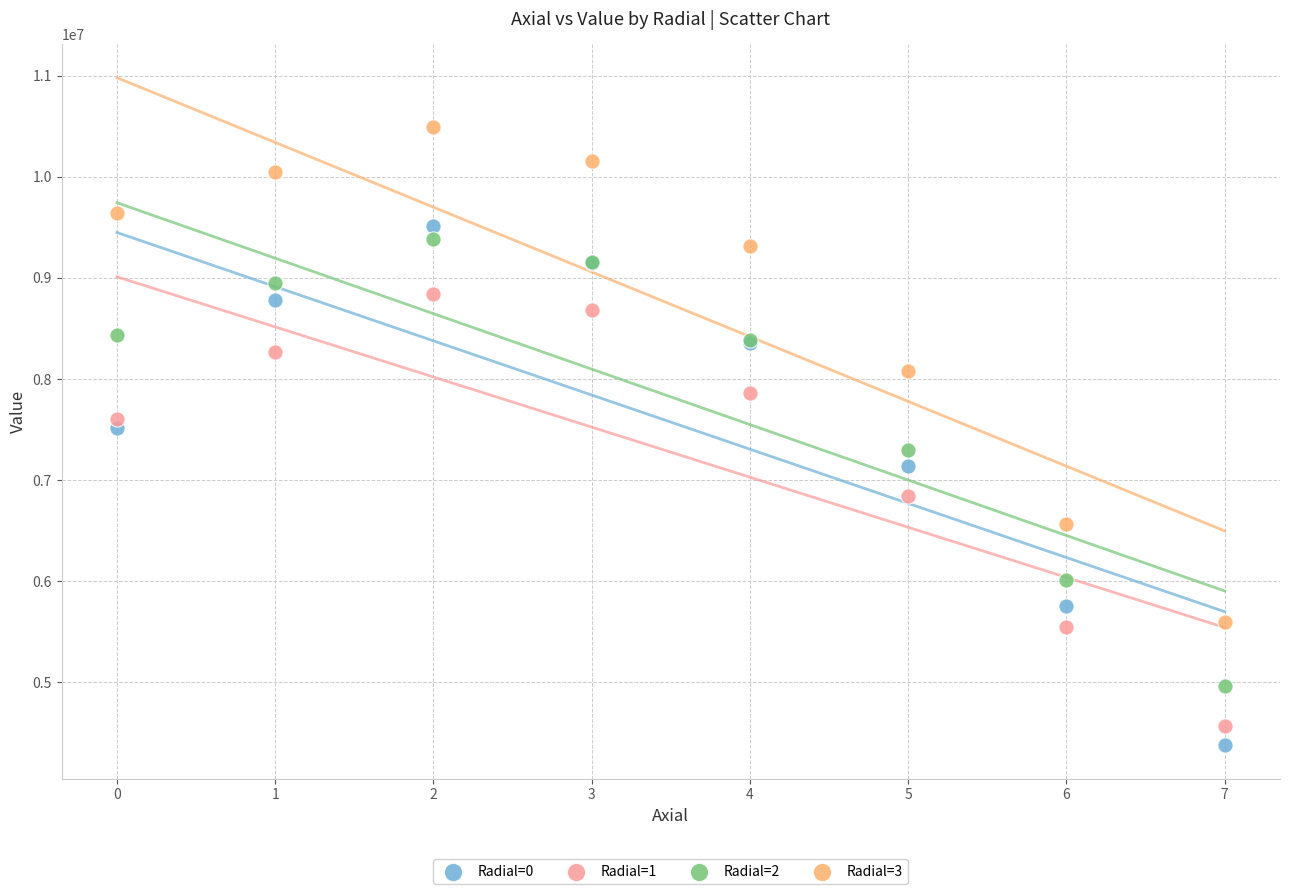

Which series contains the highest Y value?

Radial=3